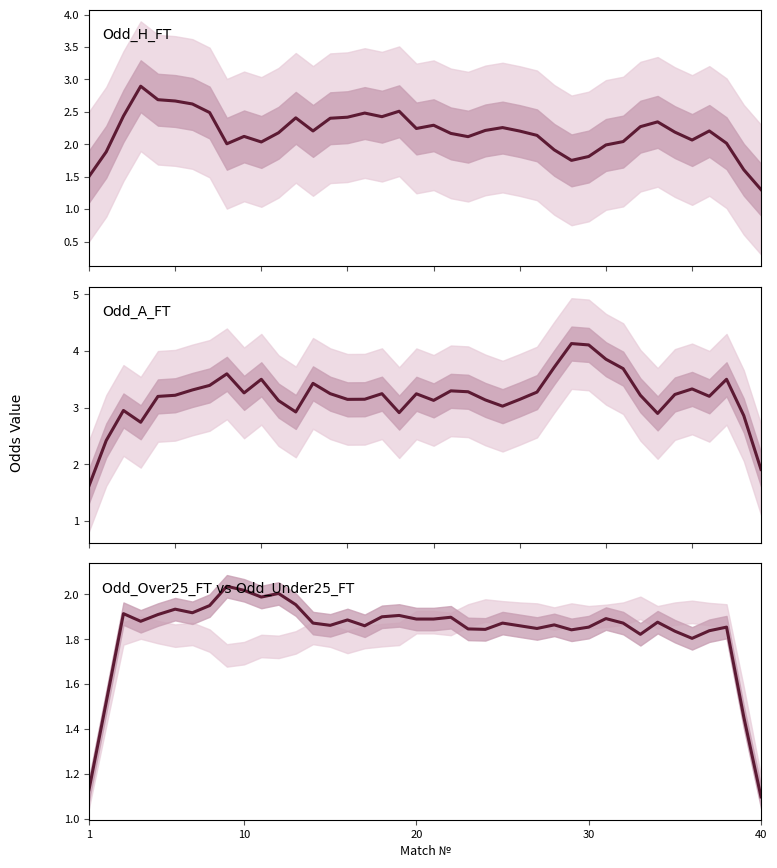

Reading left to right, list all the values displayed in this chart.

Odd_H_FT: 1.5	1.9	2.4	2.9	2.7	2.7	2.6	2.5	2.0	2.1	2.0	2.2	2.4	2.2	2.4	2.4	2.5	2.4	2.5	2.2	2.3	2.2	2.1	2.2	2.3	2.2	2.1	1.9	1.8	1.8	2.0	2.0	2.3	2.3	2.2	2.1	2.2	2.0	1.6	1.3
Odd_A_FT: 1.6	2.4	3.0	2.7	3.2	3.2	3.3	3.4	3.6	3.3	3.5	3.1	2.9	3.4	3.2	3.1	3.1	3.2	2.9	3.2	3.1	3.3	3.3	3.1	3.0	3.1	3.3	3.7	4.1	4.1	3.9	3.7	3.2	2.9	3.2	3.3	3.2	3.5	2.9	1.9
Odd_Over25_FT vs Odd_Under25_FT: 1.1	1.5	1.9	1.9	1.9	1.9	1.9	1.9	2.0	2.0	2.0	2.0	2.0	1.9	1.9	1.9	1.9	1.9	1.9	1.9	1.9	1.9	1.8	1.8	1.9	1.9	1.8	1.9	1.8	1.9	1.9	1.9	1.8	1.9	1.8	1.8	1.8	1.9	1.5	1.1